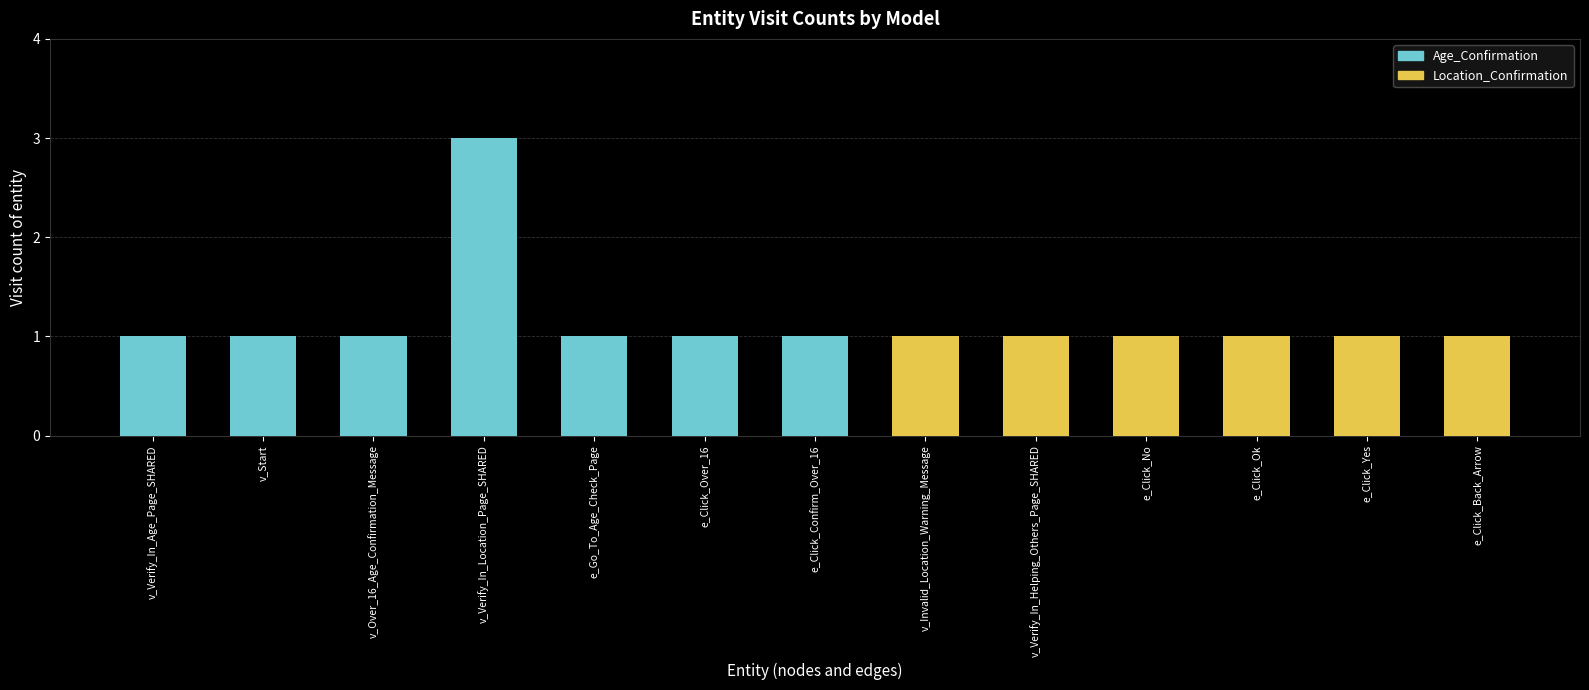

Reading right to left, extract all data points from this chart.

1	1	1	1	1	1	1	1	1	3	1	1	1